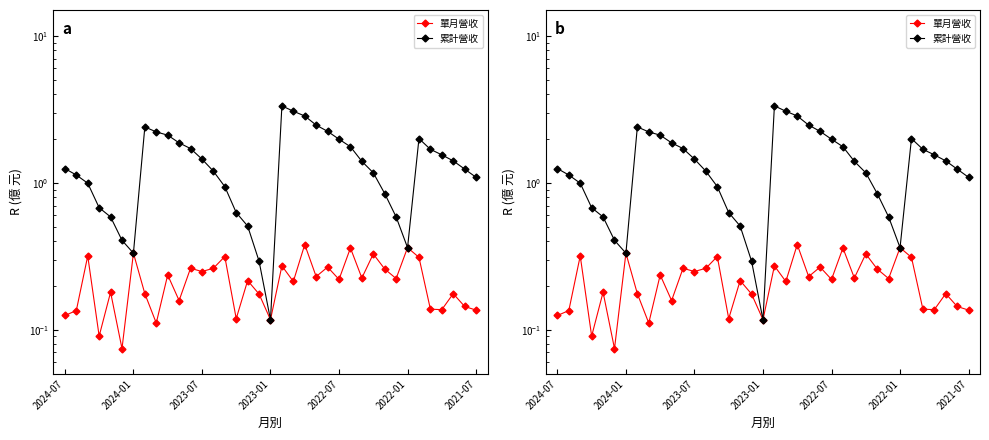

What is the difference between the highest and lowest values at 35?

1.1